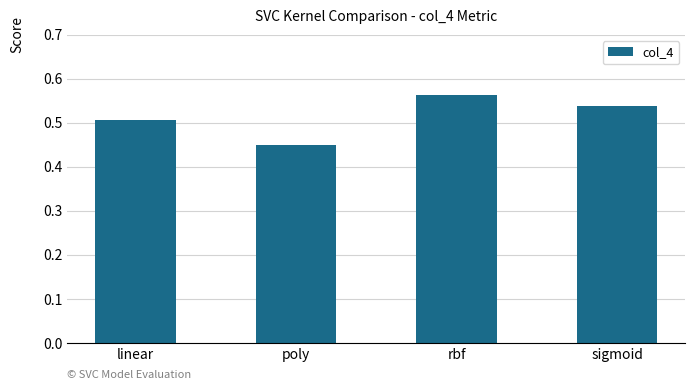

What is the label of the 4th bar from the right?

linear